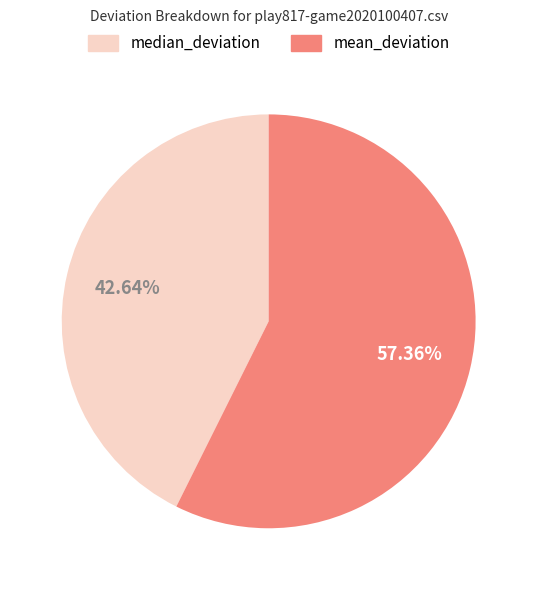

Rank the categories by value from highest to lowest.

mean_deviation, median_deviation